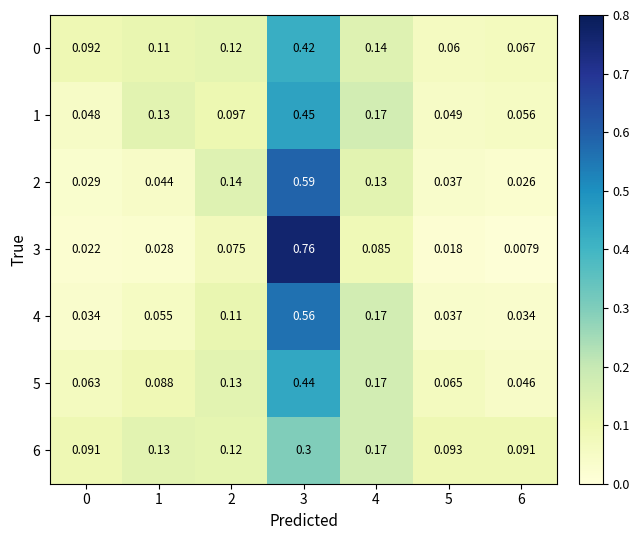

What is the greatest value displayed?

0.8